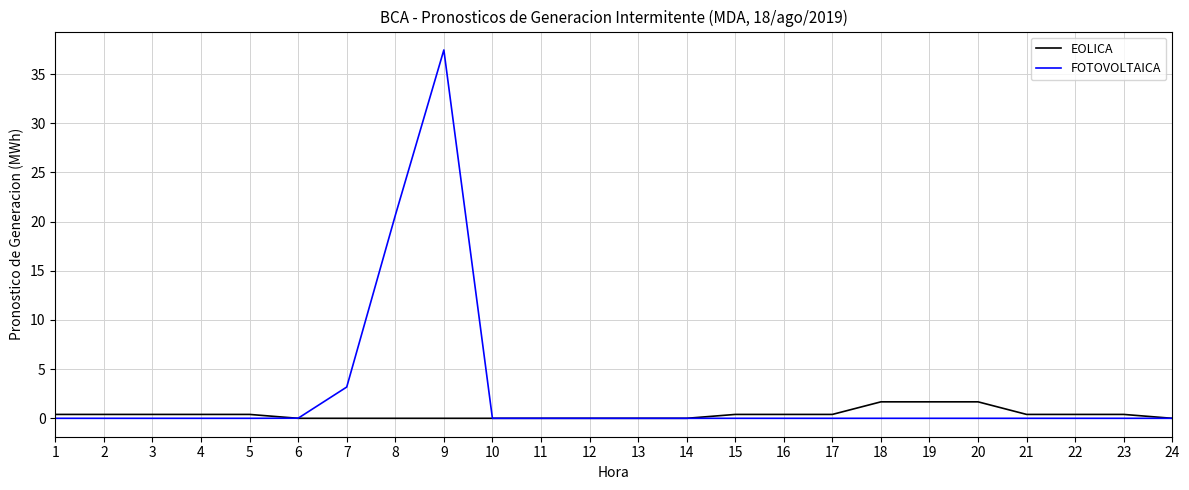

Between 8 and 15, which series saw the biggest shift?

FOTOVOLTAICA